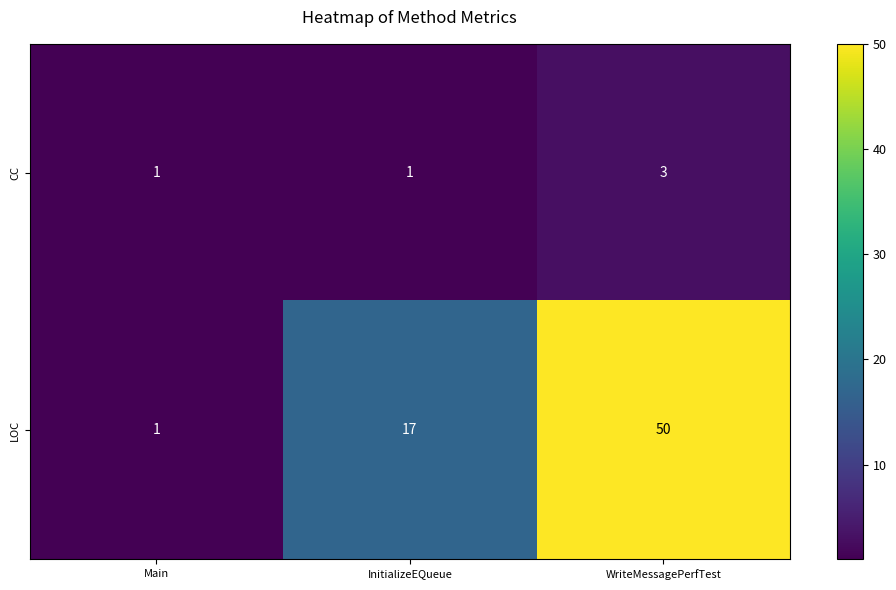

Rank the series by their average value, from lowest to highest.

CC, LOC